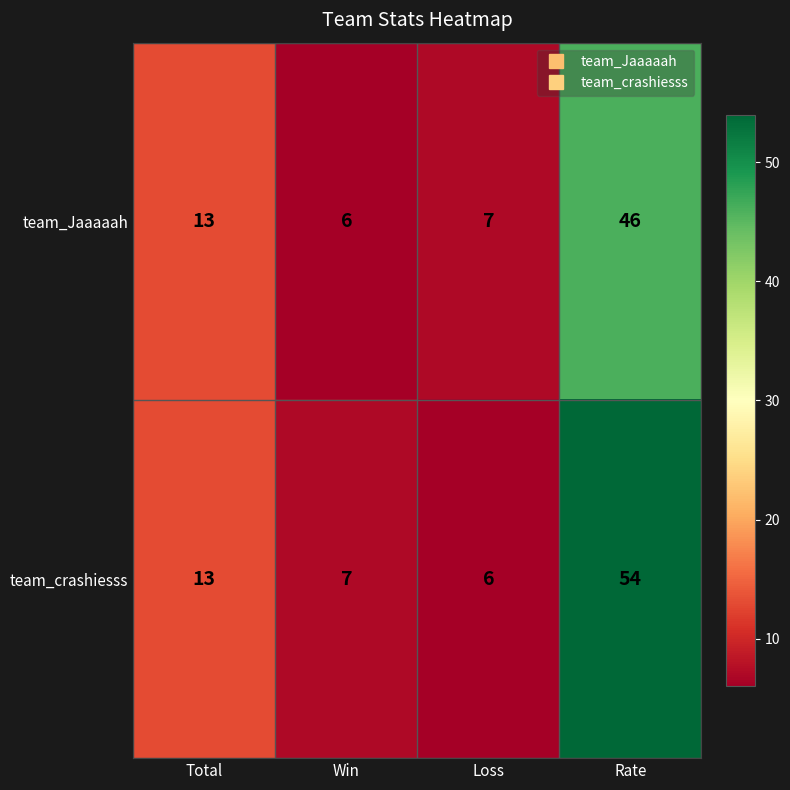

Rank the series at Win from highest to lowest value.

team_crashiesss, team_Jaaaaah